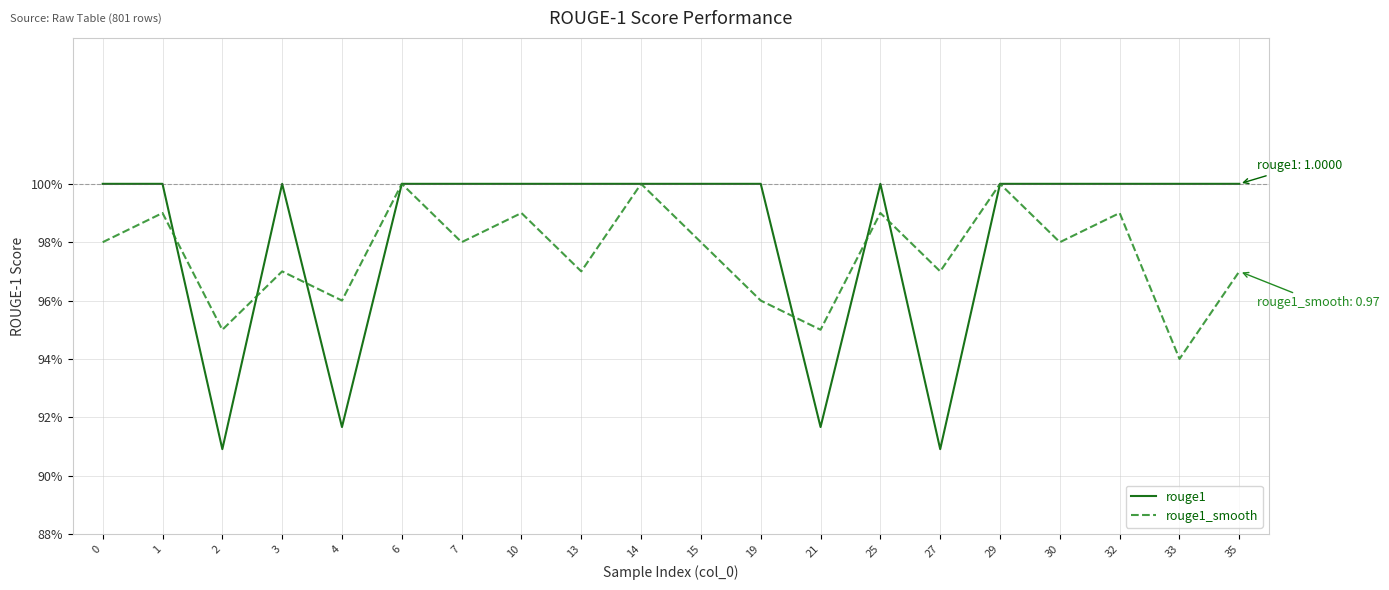

In rouge1, how many points are lower than both neighbors (excluding endpoints)?

4